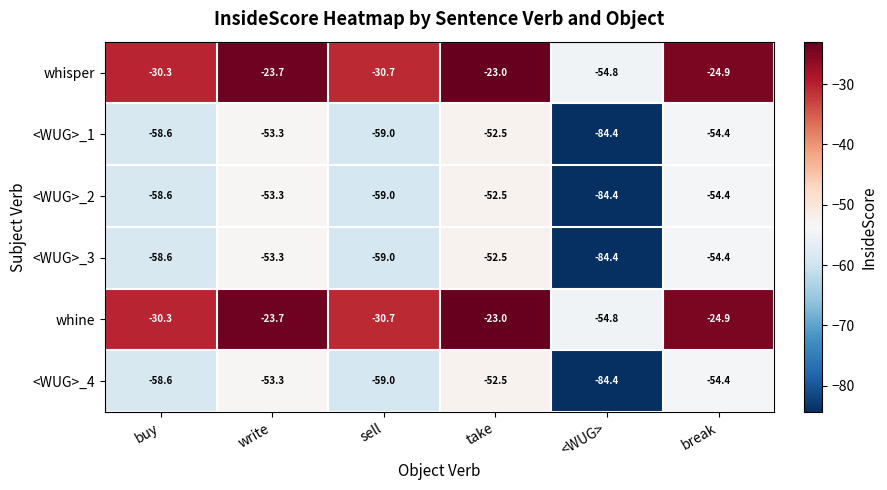

What is the total value across all series at write?

-260.6